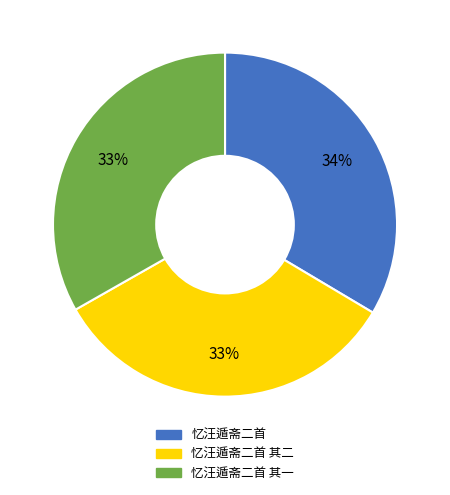

How many segments does this pie chart have?

3